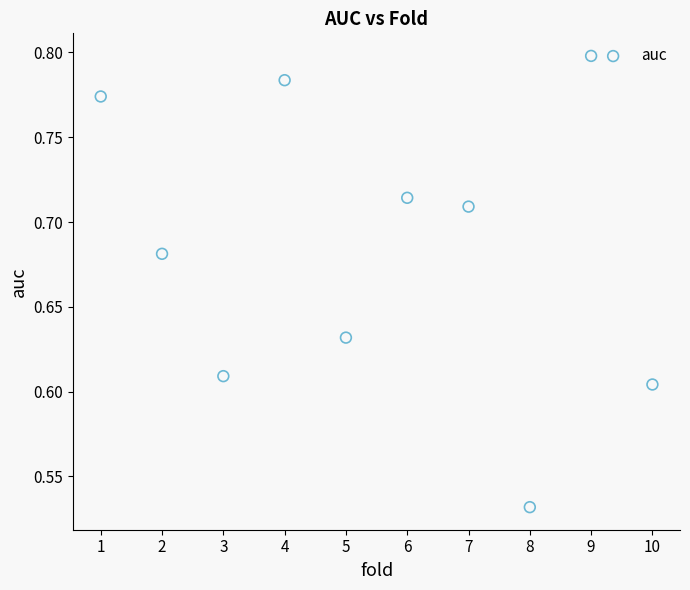

What is the average X value?

5.5